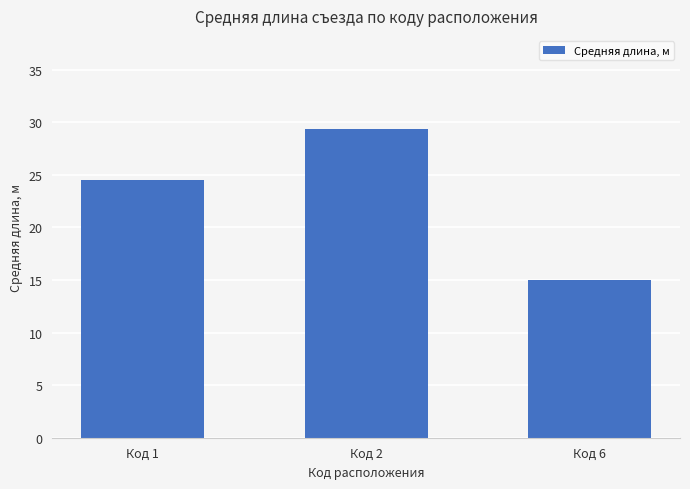

What is the difference between the maximum and second lowest values?

4.9